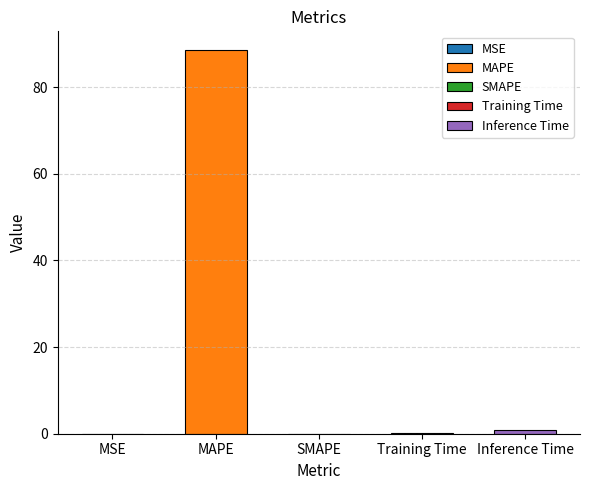

List the labels in order of value, smallest first.

SMAPE, MSE, Training Time, Inference Time, MAPE